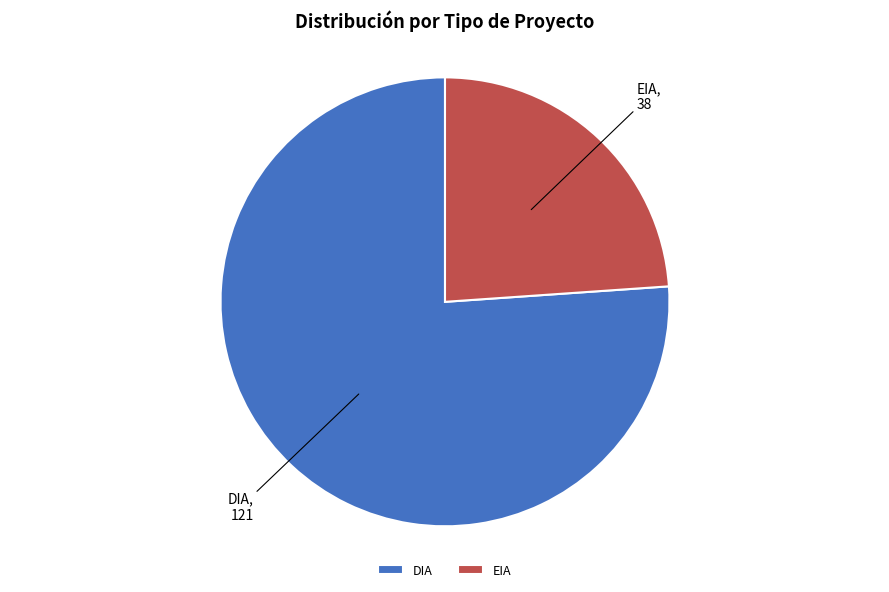

The EIA slice represents 32% of the pie. True or false?

False